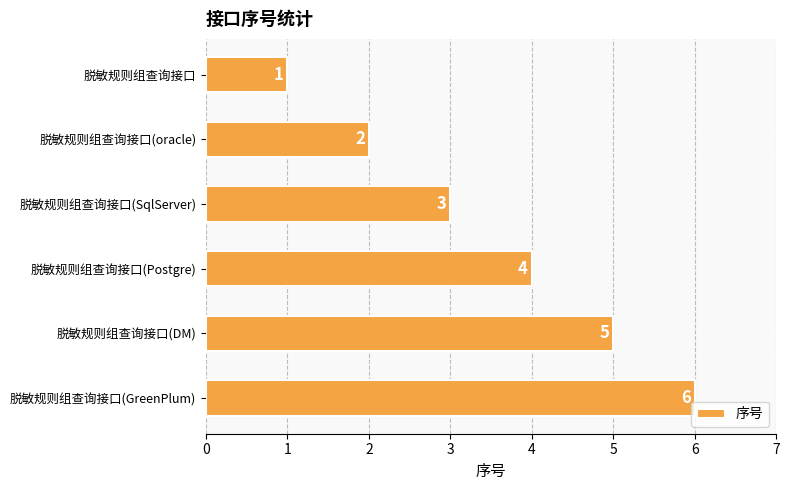

What is the smallest value displayed?

1